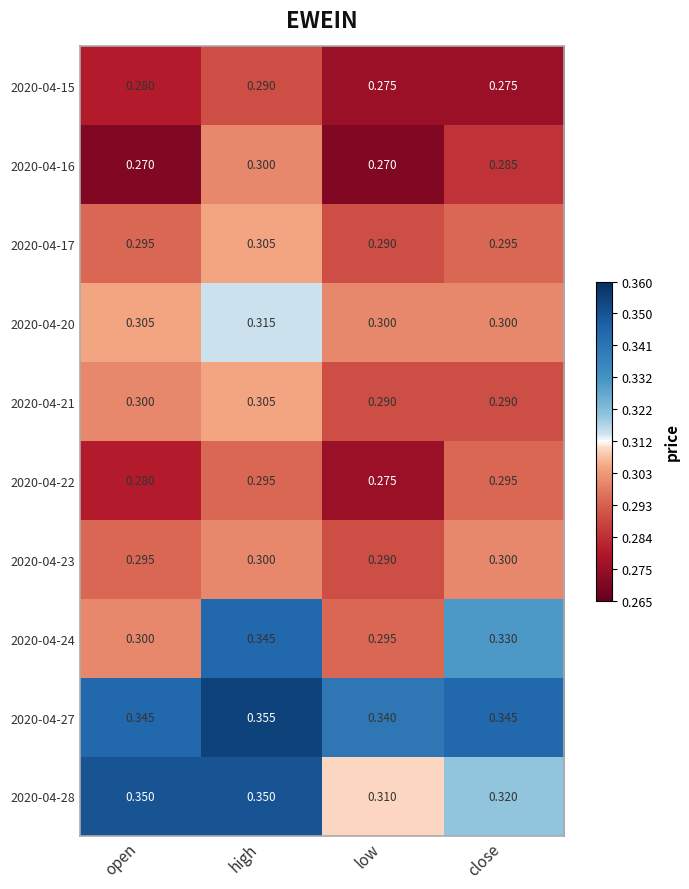

Is the value of 2020-04-16 at low greater than the value of 2020-04-27 at open?

No